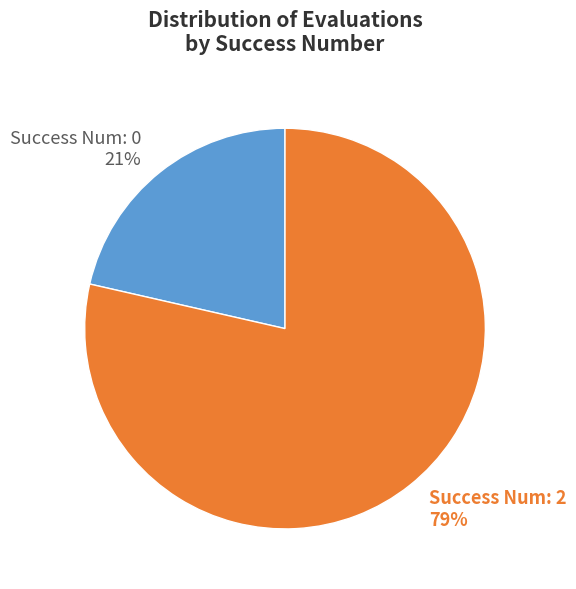

Is there a majority slice in this chart?

Yes